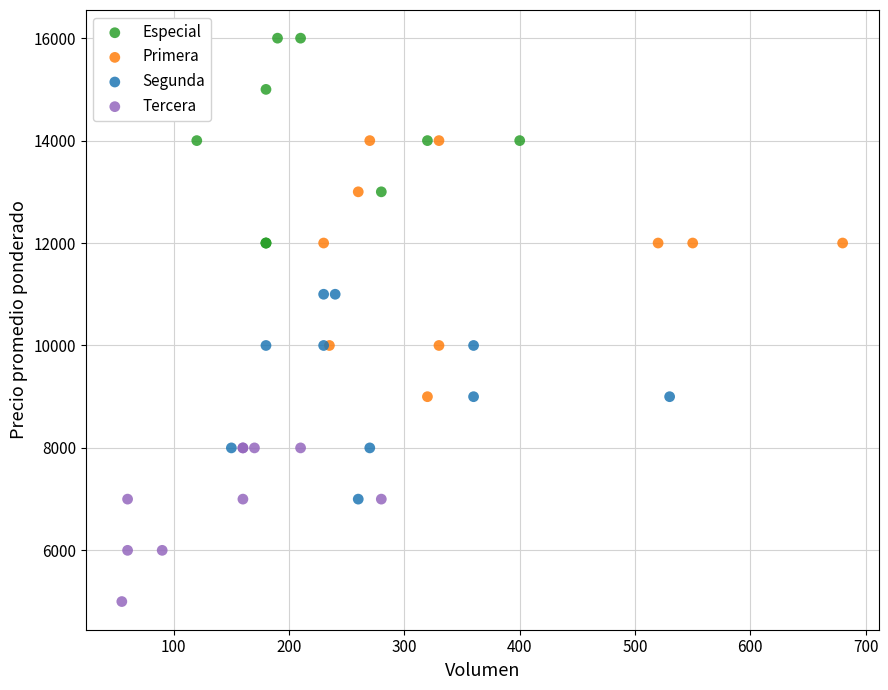

Which series reaches the maximum Y coordinate?

Especial